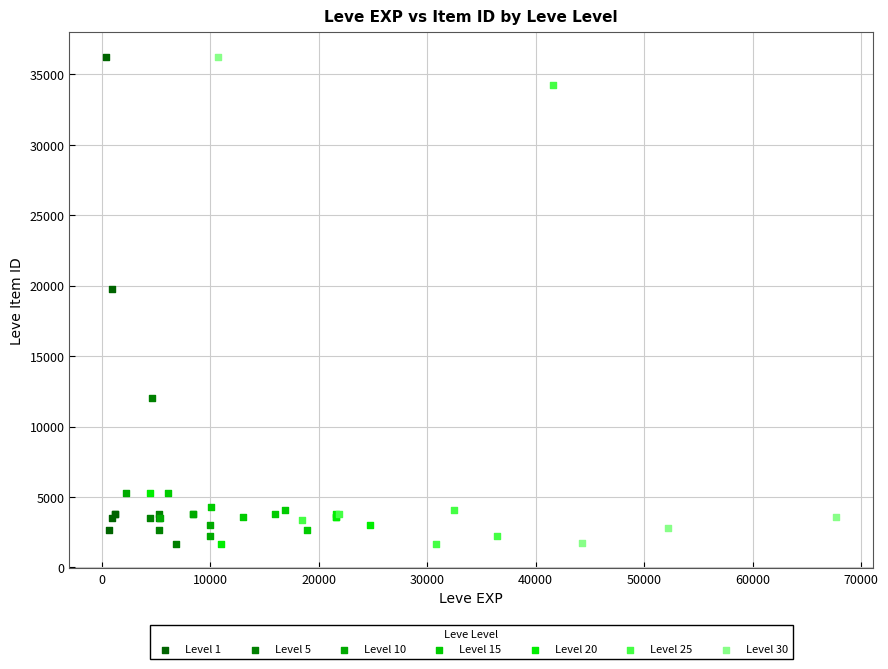

What are all the series names shown in the legend?

Level 1, Level 5, Level 10, Level 15, Level 20, Level 25, Level 30